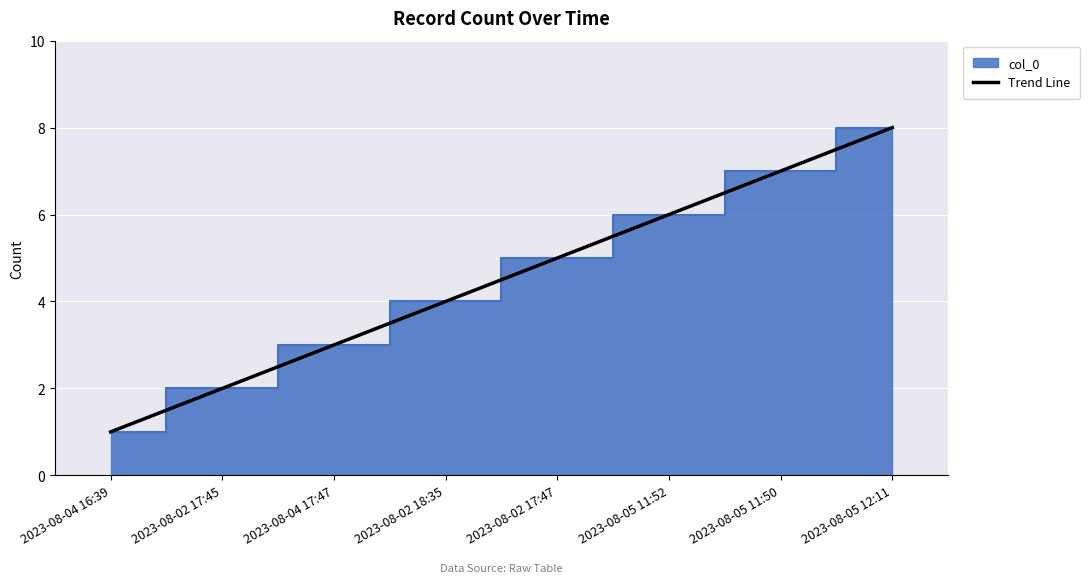

Reading left to right, list all the values displayed in this chart.

2023-08-04 16:39=1.0	2023-08-02 17:45=2.0	2023-08-04 17:47=3.0	2023-08-02 18:35=4.0	2023-08-02 17:47=5.0	2023-08-05 11:52=6.0	2023-08-05 11:50=7.0	2023-08-05 12:11=8.0